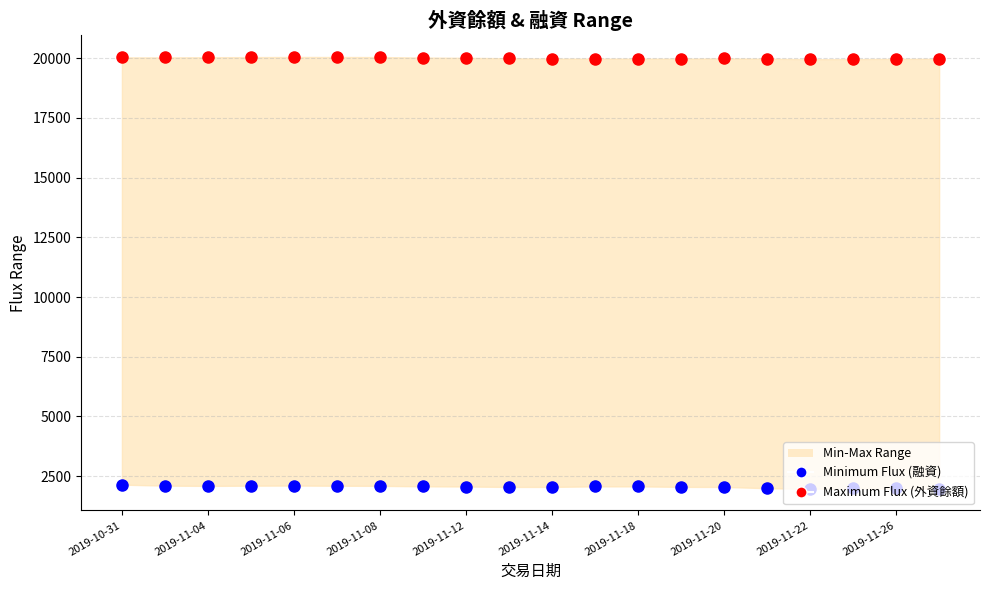

Which series reaches the maximum Y coordinate?

Maximum Flux (外資餘額)